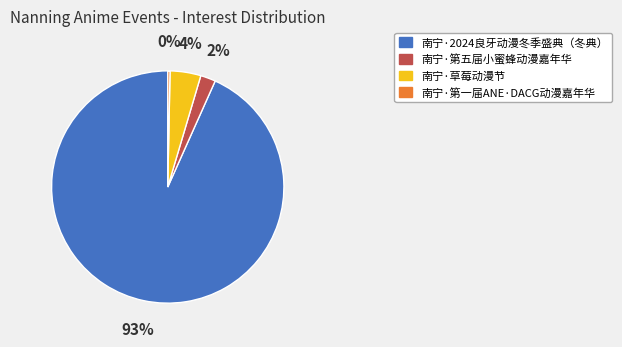

Which slice represents more than half of the pie?

南宁·2024良牙动漫冬季盛典（冬典）